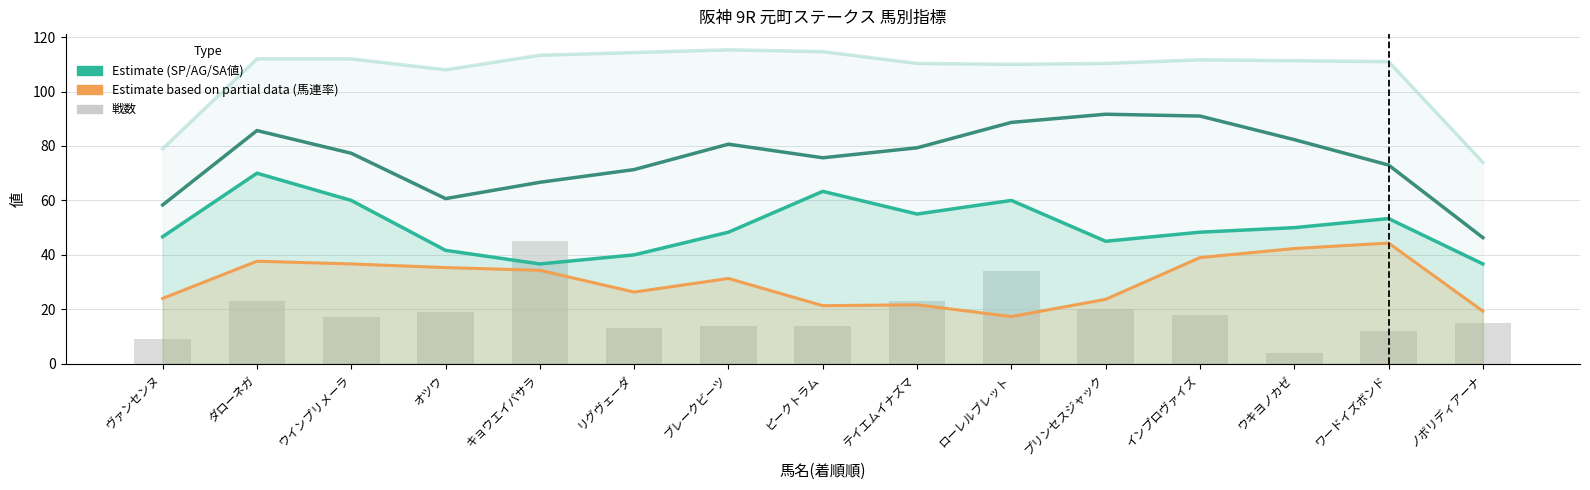

Reading left to right, extract all data points from this chart.

SP値: 46.7	70.0	60.0	41.7	36.7	40.0	48.3	63.3	55.0	60.0	45.0	48.3	50.0	53.3	36.7
AG値: 58.3	85.7	77.3	60.7	66.7	71.3	80.7	75.7	79.3	88.7	91.7	91.0	82.3	73.0	46.3
SA値: 79.0	112.0	112.0	108.0	113.3	114.3	115.3	114.7	110.3	110.0	110.3	111.7	111.3	111.0	74.0
馬連率: 24.0	37.7	36.7	35.3	34.3	26.3	31.3	21.3	21.7	17.3	23.7	39.0	42.3	44.3	19.3
戦数: 9.0	23.0	17.0	19.0	45.0	13.0	14.0	14.0	23.0	34.0	20.0	18.0	4.0	12.0	15.0